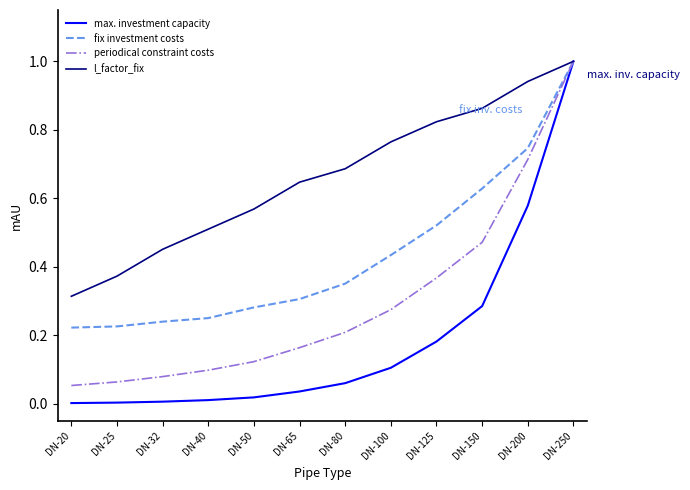

Is the value of l_factor_fix at DN-100 greater than the value of fix investment costs at DN-20?

Yes